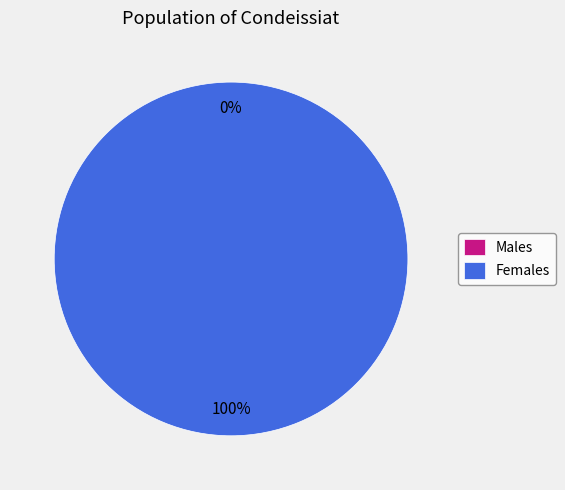

To the nearest percent, what is the difference between the largest and smallest slice percentages?

100%